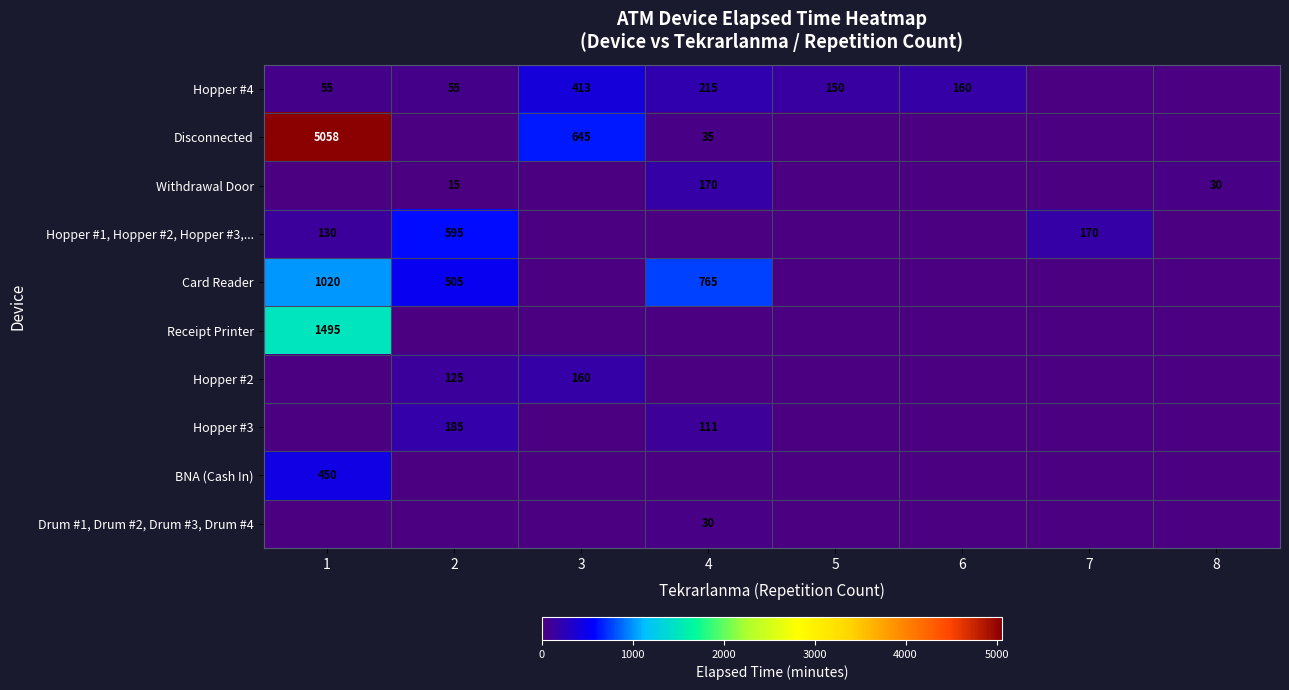

Is it true that Disconnected equals 181 at 3?

False